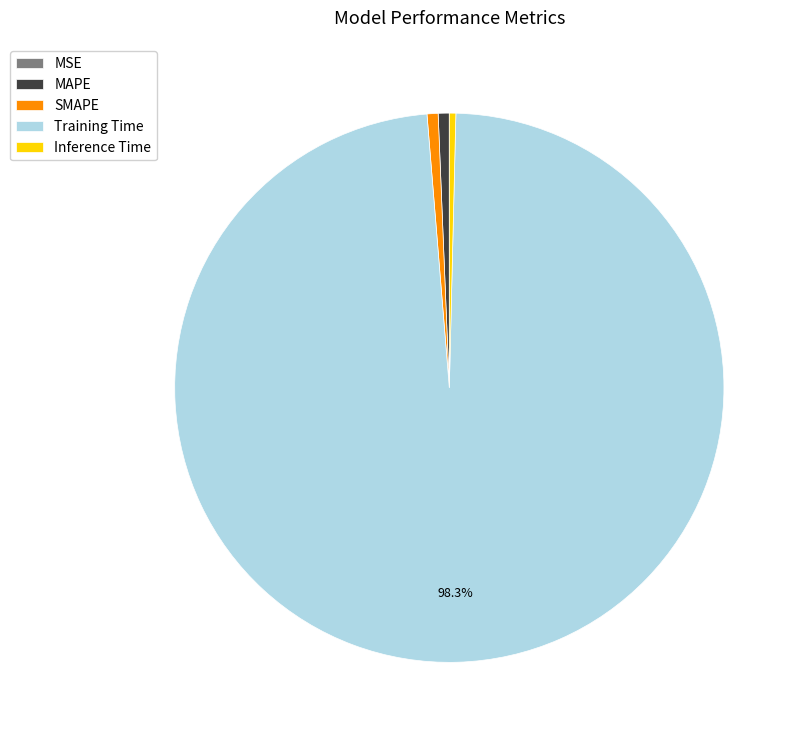

Which slice is the largest?

Training Time